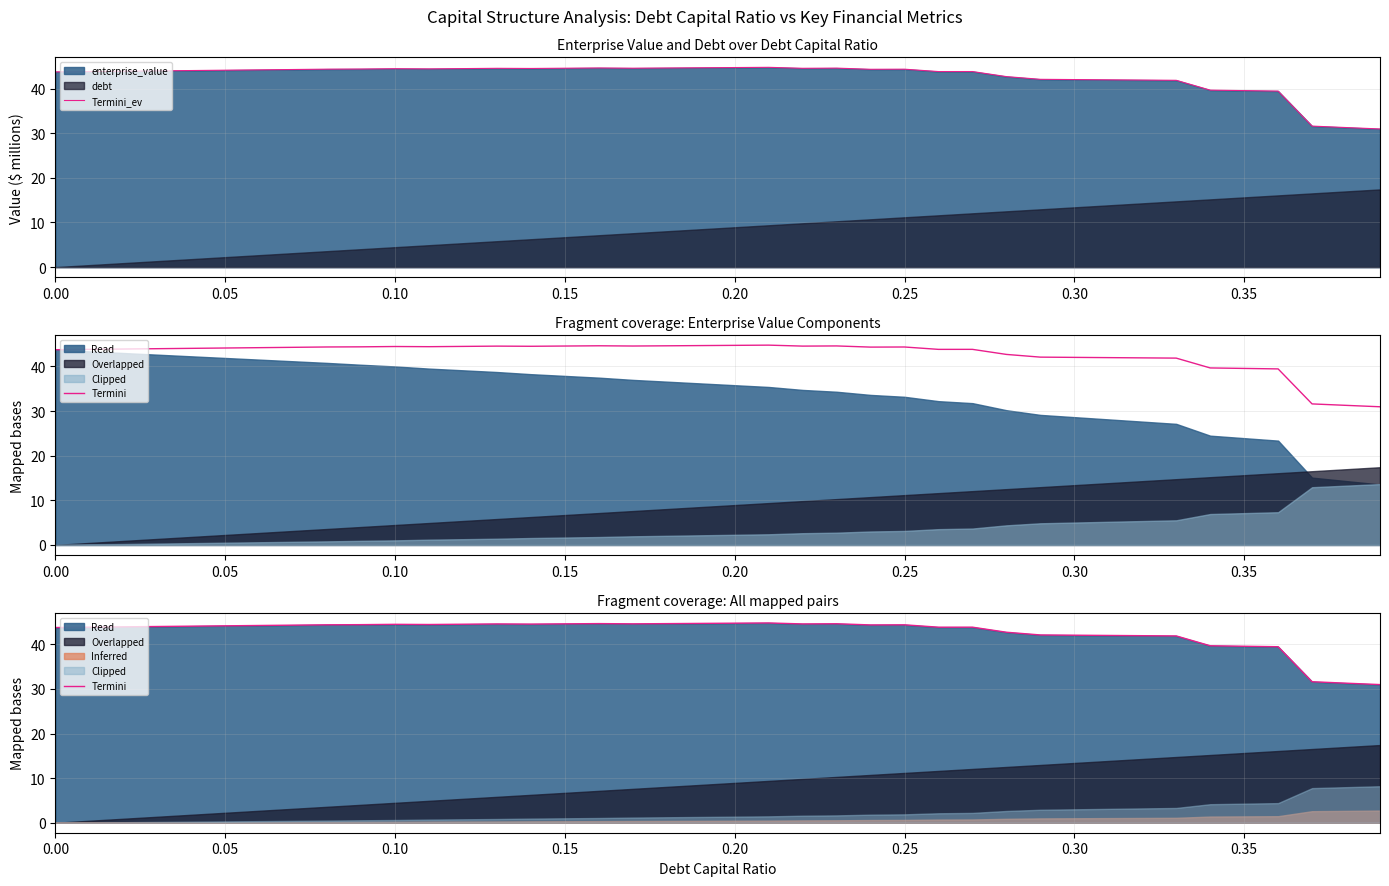

The value of Termini_ev at 0.35 is 9.8. True or false?

False